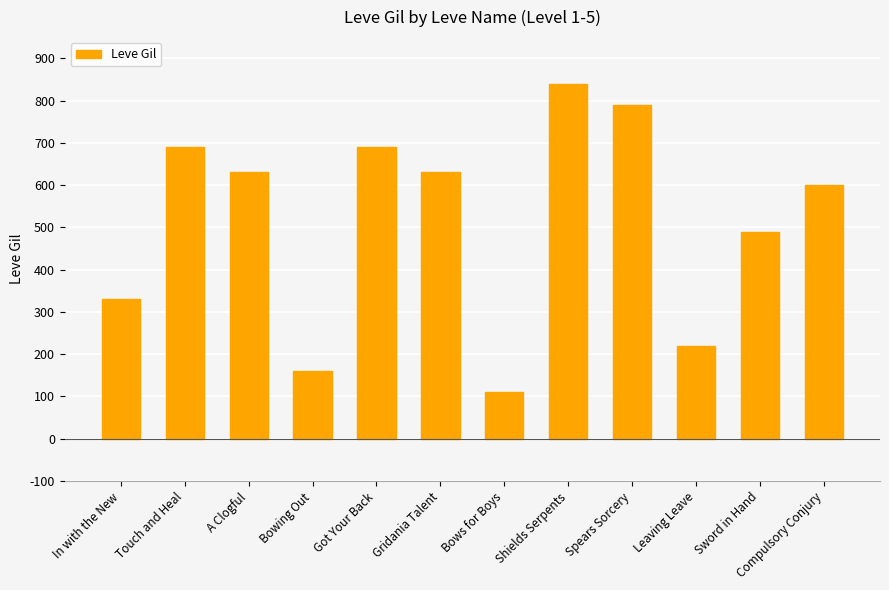

Is it true that the value at A Clogful is 630?

True